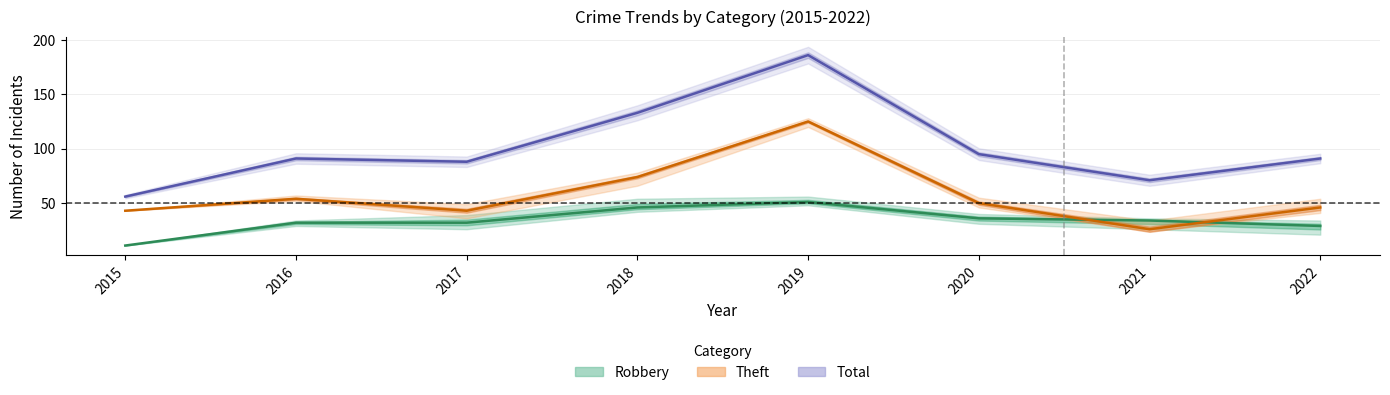

What is the value of the Robbery point at the 4th from the left?

46